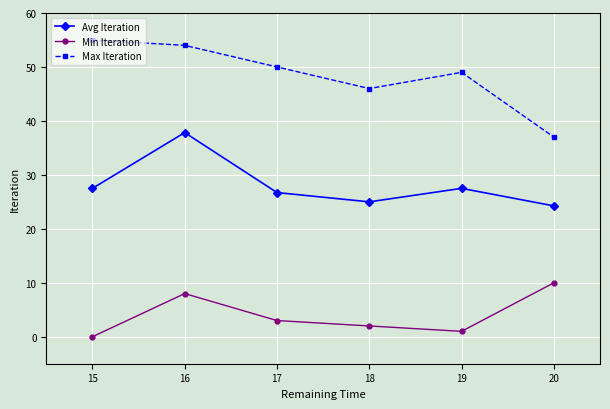

Is it true that Max Iteration equals 85.9 at 15?

False